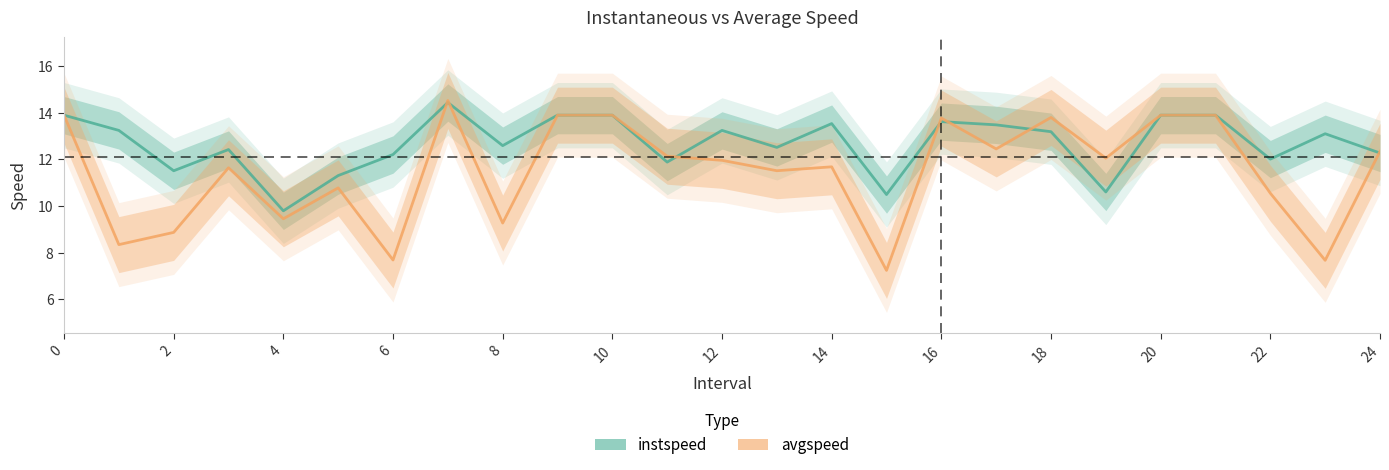

What value does the instspeed series have at 16?

13.6